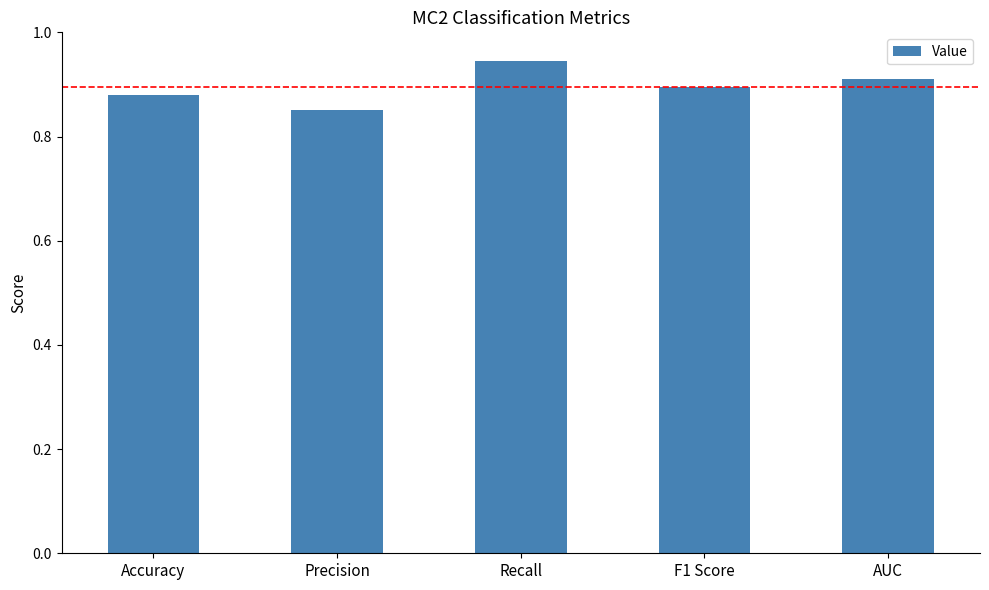

How many categories are shown in the chart?

5